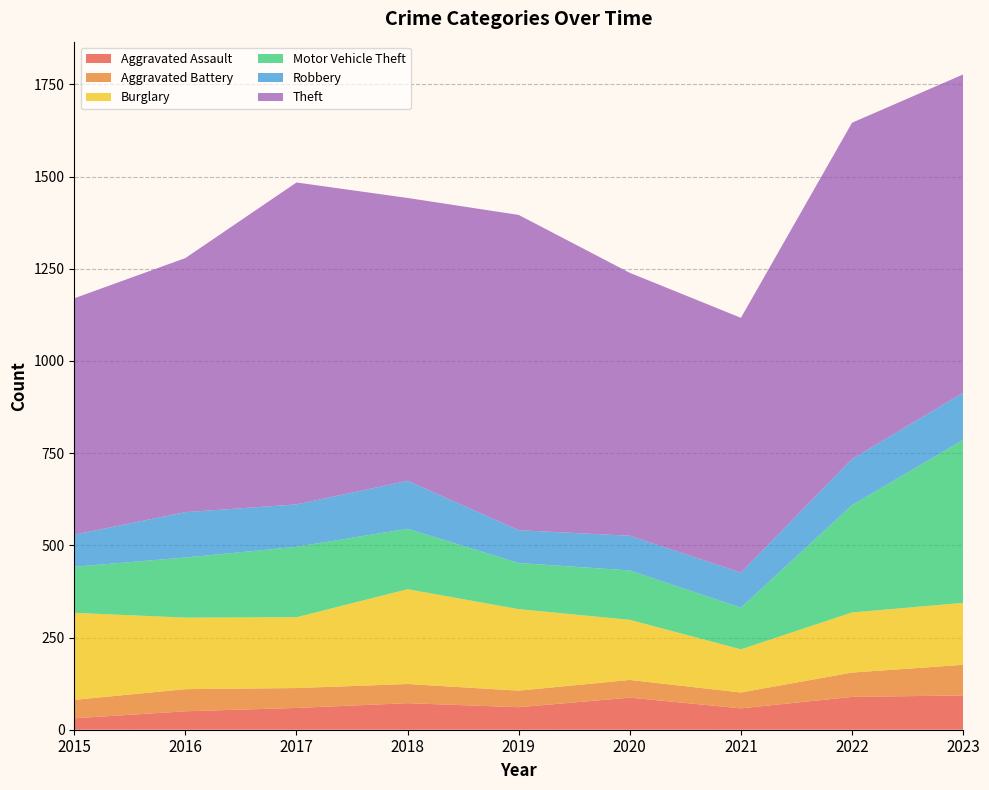

Reading right to left, extract all data points from this chart.

Aggravated Assault: 93	89	58	87	61	72	59	50	31
Aggravated Battery: 83	66	43	48	45	52	54	60	50
Burglary: 168	163	117	163	221	257	192	194	236
Motor Vehicle Theft: 442	291	113	134	125	164	191	163	125
Robbery: 128	125	95	94	89	130	115	123	87
Theft: 863	912	691	713	855	767	873	689	641